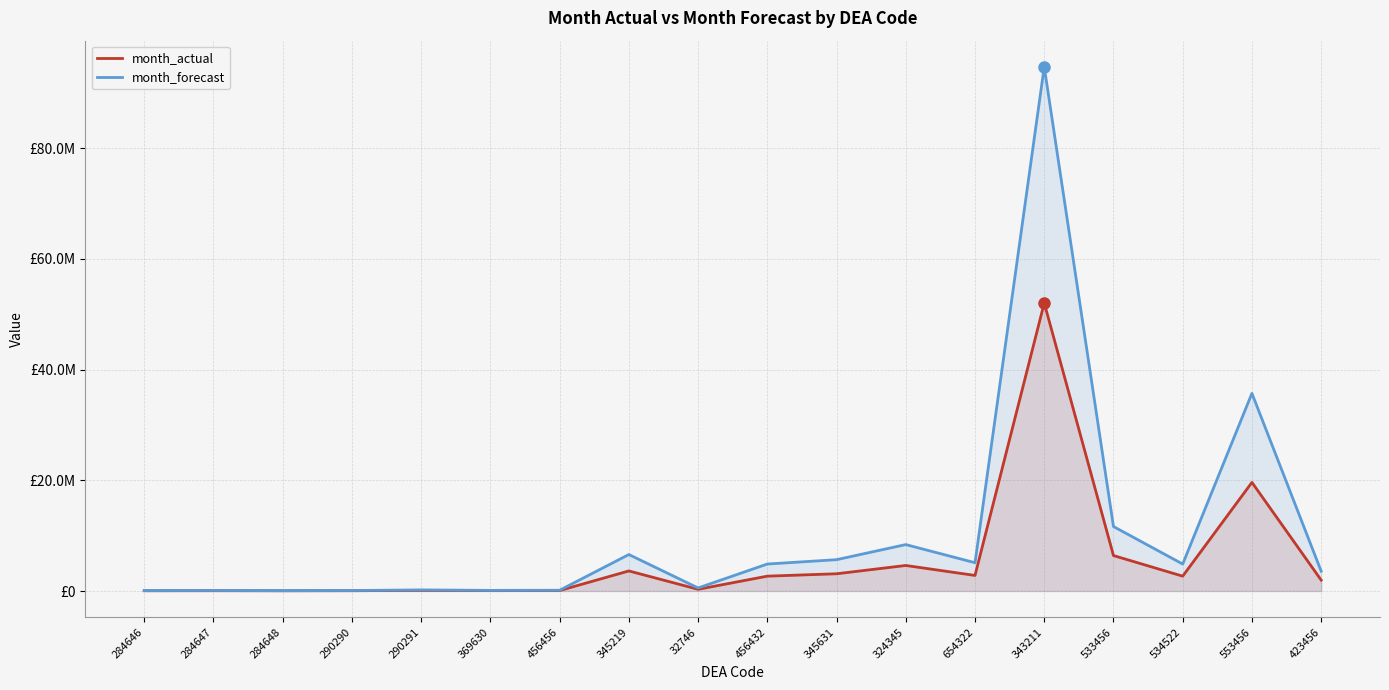

Reading left to right, transcribe all the data shown in this chart.

month_actual: 48500.0	59510.0	42110.0	56000.0	116030.0	69335.0	82730.0	3627179.0	308786.0	2684600.0	3116063.0	4614728.5	2815334.0	52040956.0	6407678.0	2683018.8	19629538.0	1974343.1
month_forecast: 78020.0	98058.2	66390.2	91670.0	200924.6	115939.7	140318.6	6591216.0	551740.5	4875722.0	5660984.5	8388556.0	5113658.0	94704292.0	11651724.0	4872844.0	35715508.0	3583054.5